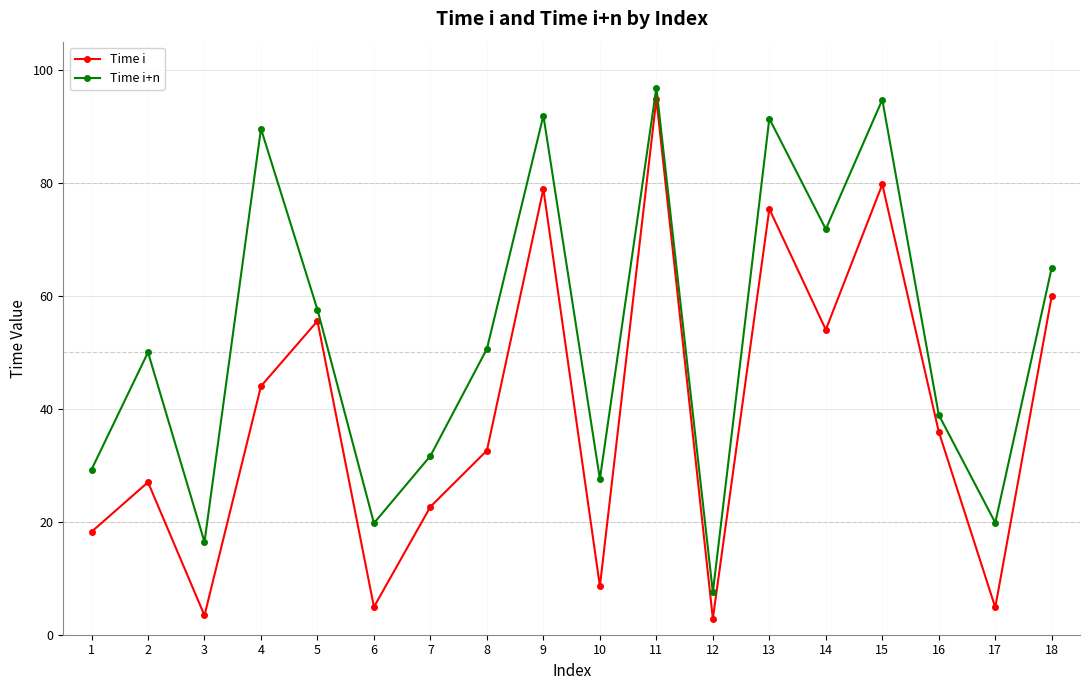

What is the greatest value displayed?

96.8